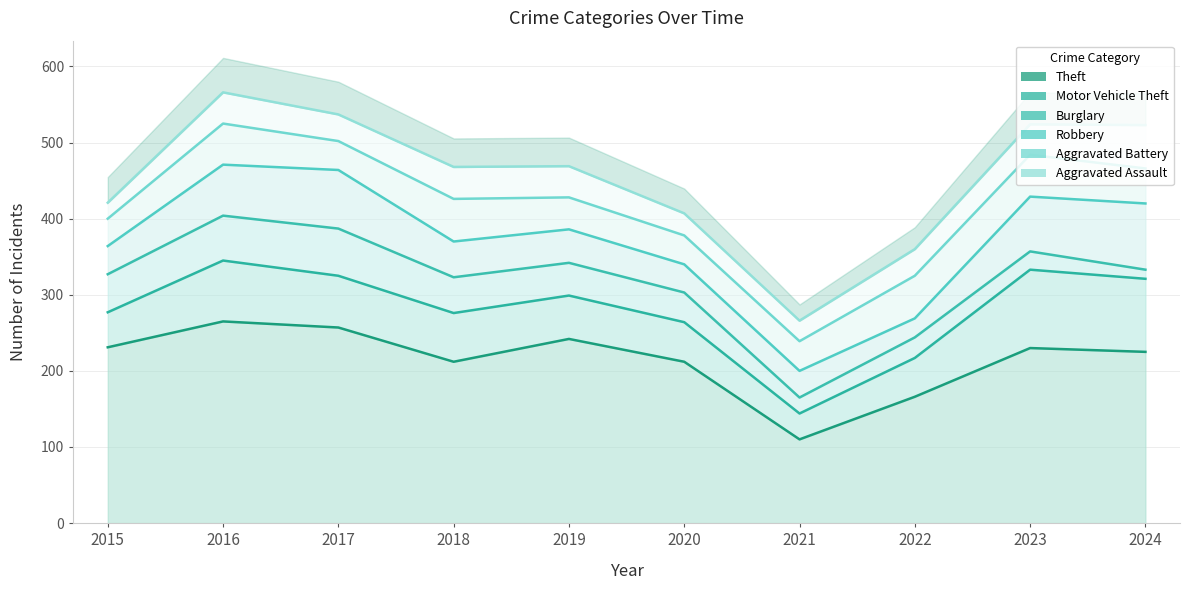

What is the value of the Aggravated Battery point at the 2nd from the left?

54